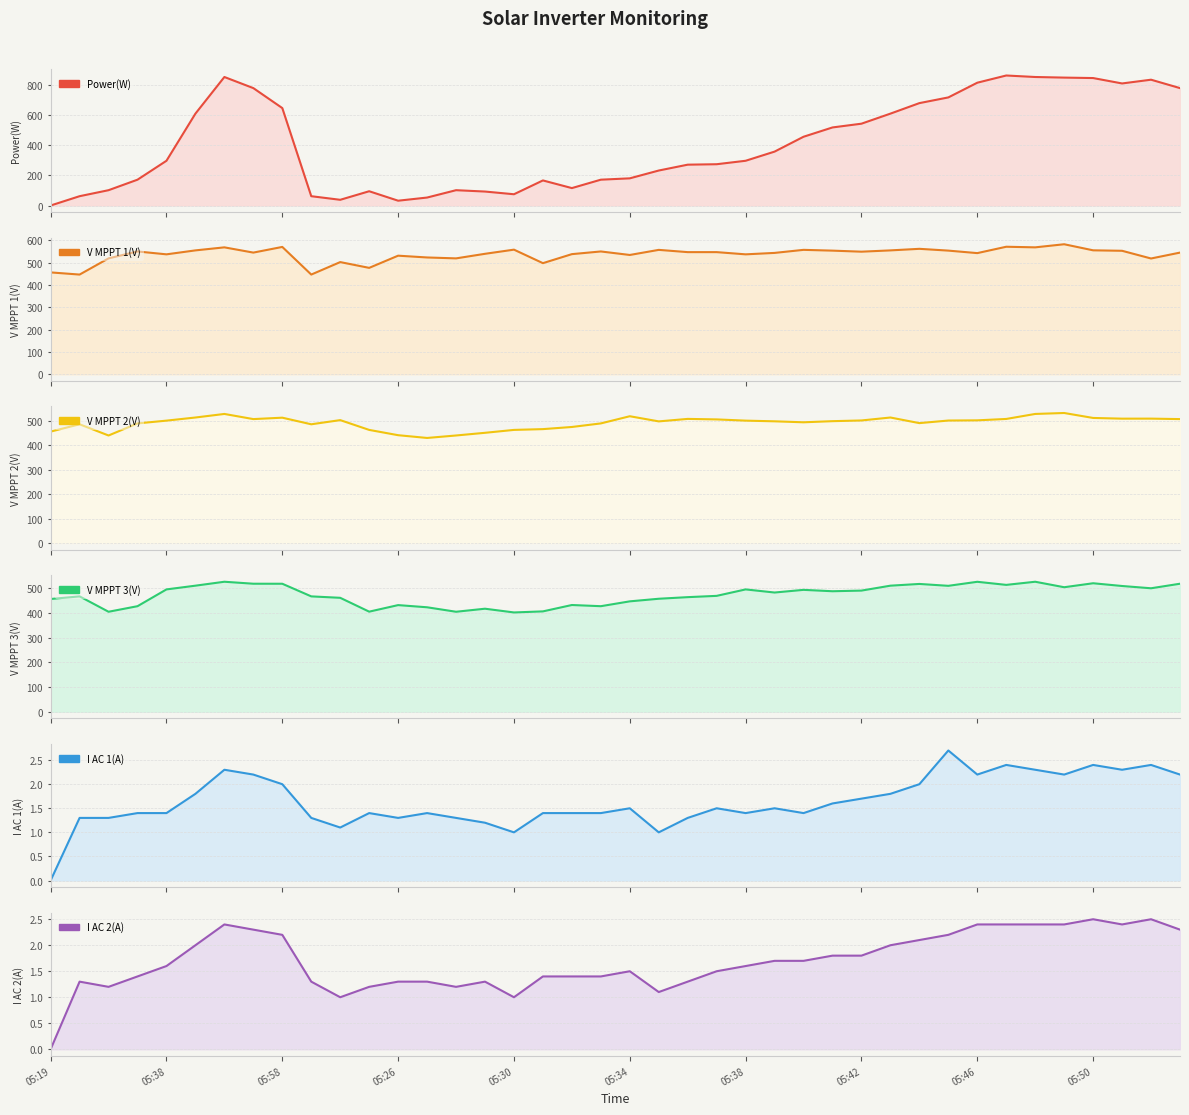

What is the sum of the I AC 1(A) values at 32 and 33?

4.6